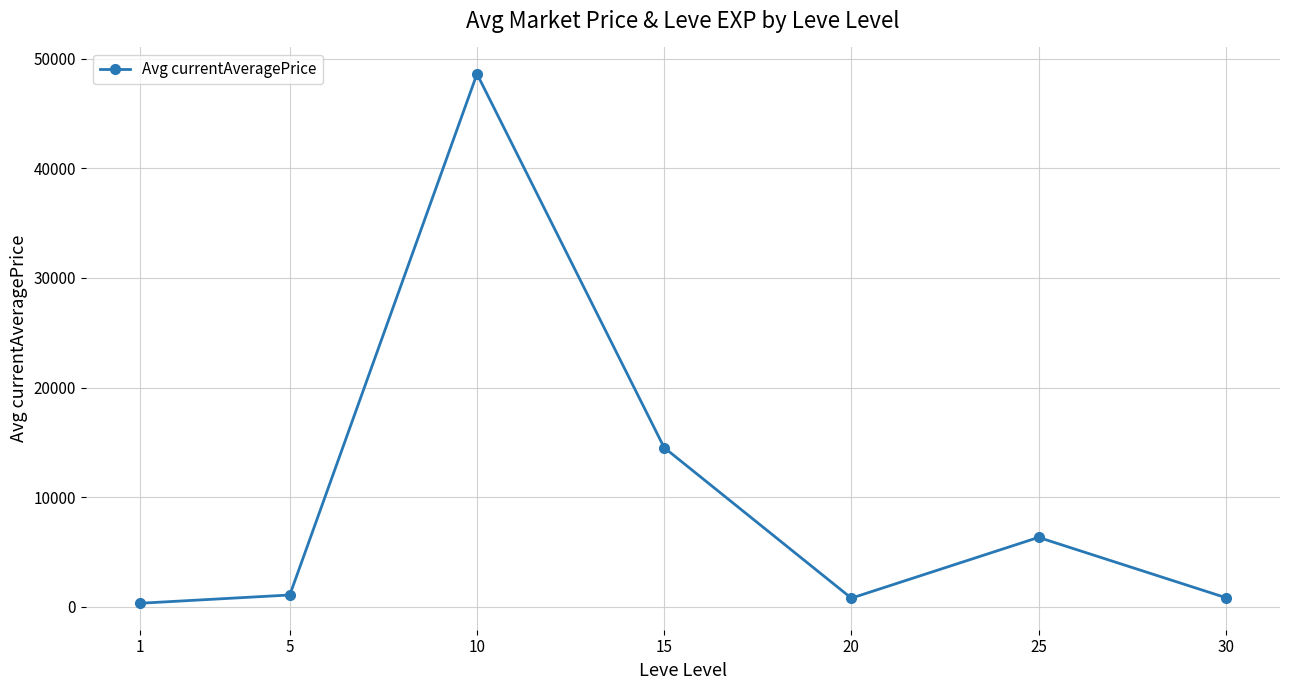

Approximately how many times larger is the value at 30 compared to 5?

0.8